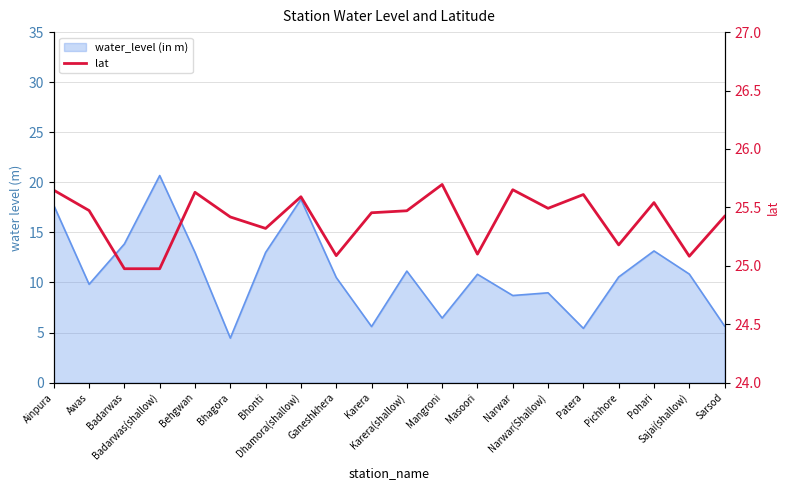

What is the greatest value displayed?

25.7